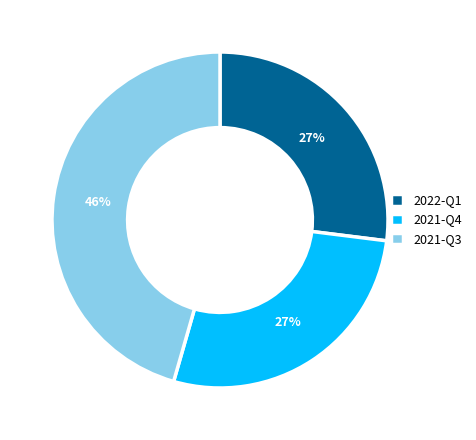

Count the number of slices in the pie.

3